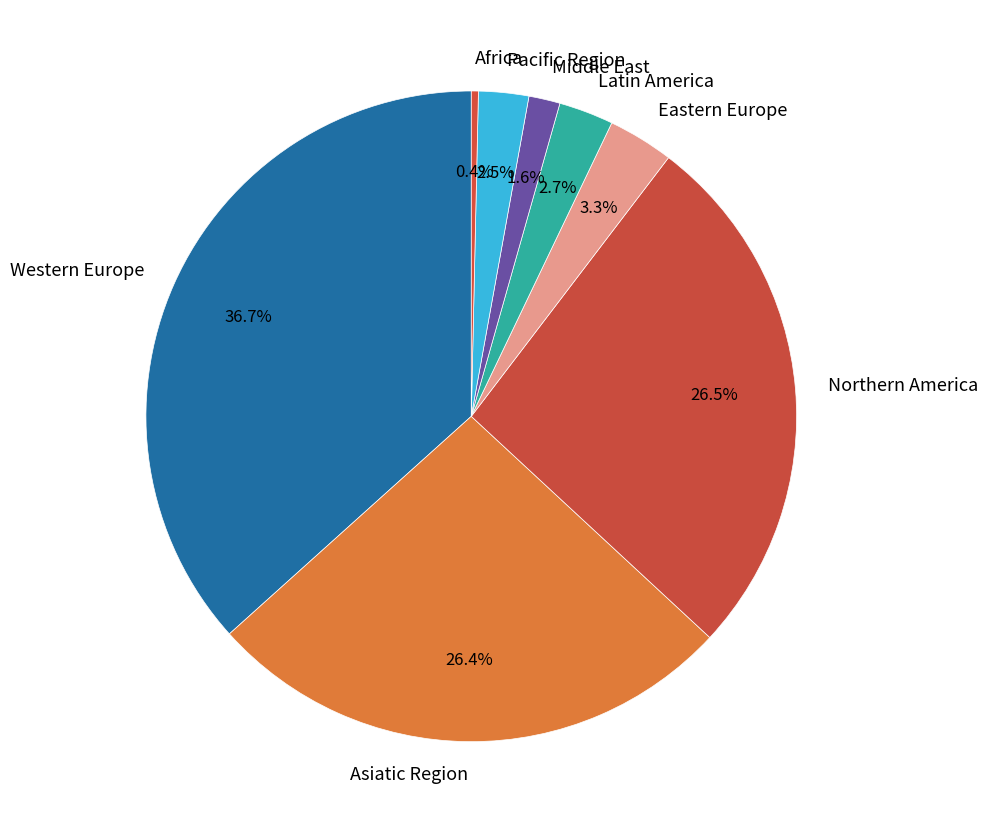

What percentage is NOT represented by Africa?

99.6%